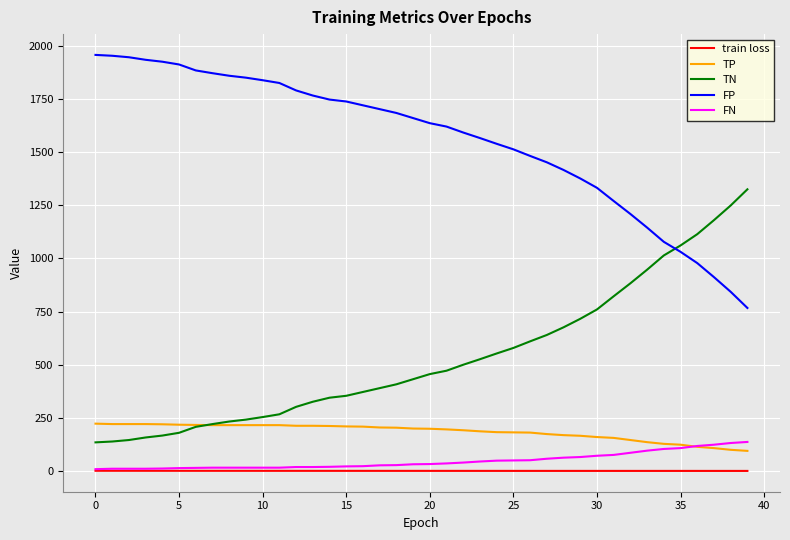

True or false: TN and train loss cross at least once.

False